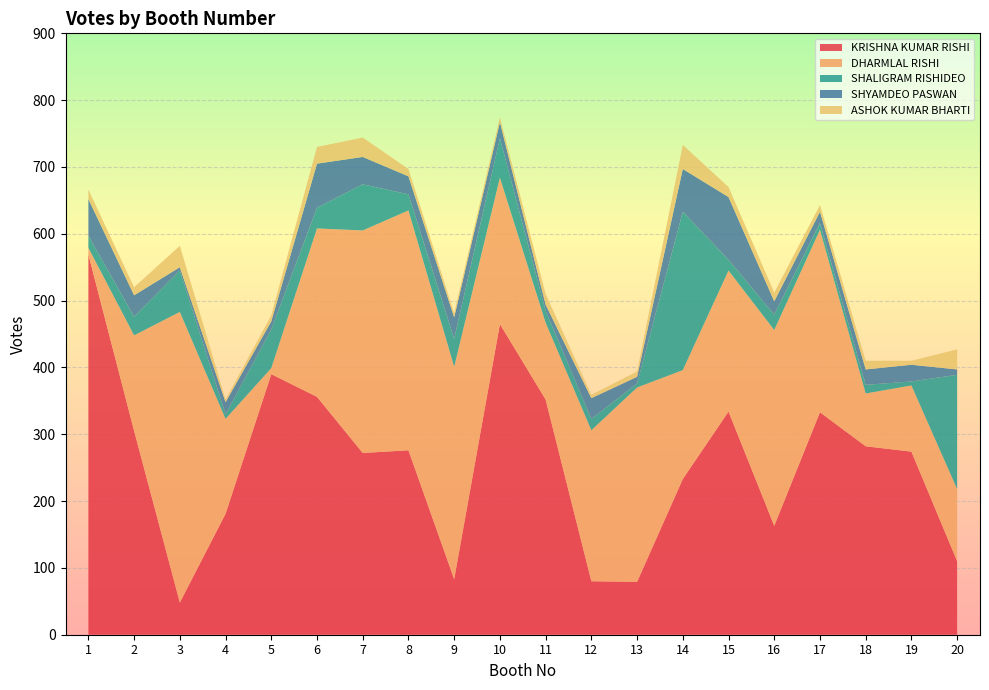

Reading right to left, list all the values displayed in this chart.

KRISHNA KUMAR RISHI: 110	274	282	333	163	334	233	79	80	352	465	83	276	272	356	390	181	48	305	569
DHARMLAL RISHI: 108	99	79	273	293	211	163	291	226	115	219	318	359	333	252	9	142	435	143	10
SHALIGRAM RISHIDEO: 171	6	13	10	23	16	237	6	17	18	59	42	24	69	31	58	7	62	28	18
SHYAMDEO PASWAN: 8	25	23	17	20	94	64	10	31	9	24	32	27	41	66	12	18	5	32	55
ASHOK KUMAR BHARTI: 30	6	13	10	13	15	36	8	5	16	7	6	11	29	25	9	4	32	12	14